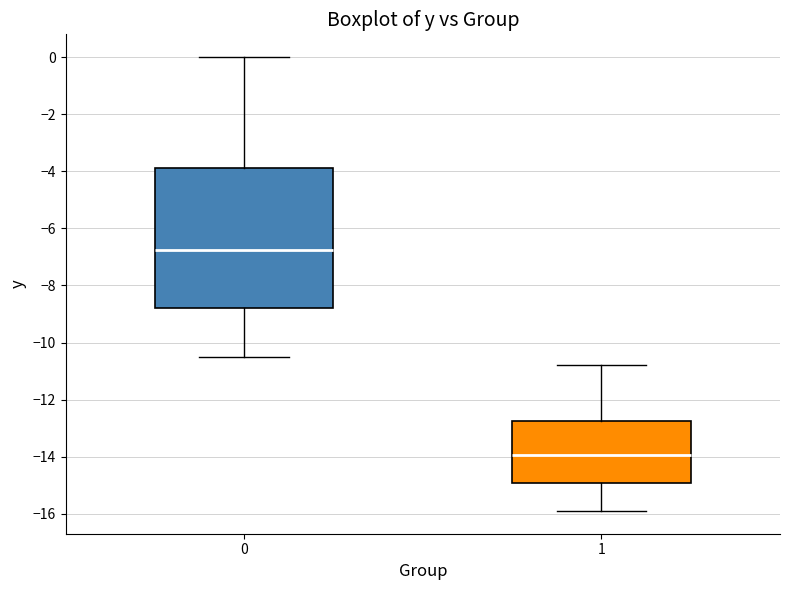

Reading left to right, read every box against the y-axis: the position of its median line, the range the box covers, and the ends of its whiskers. The values are not printed on the chart, so give them approximately, as read against the axis.

0: median -6.8, box -8.8 to -3.8, whiskers -10.4 to 0.0
1: median -14.0, box -15.0 to -12.8, whiskers -15.8 to -10.8